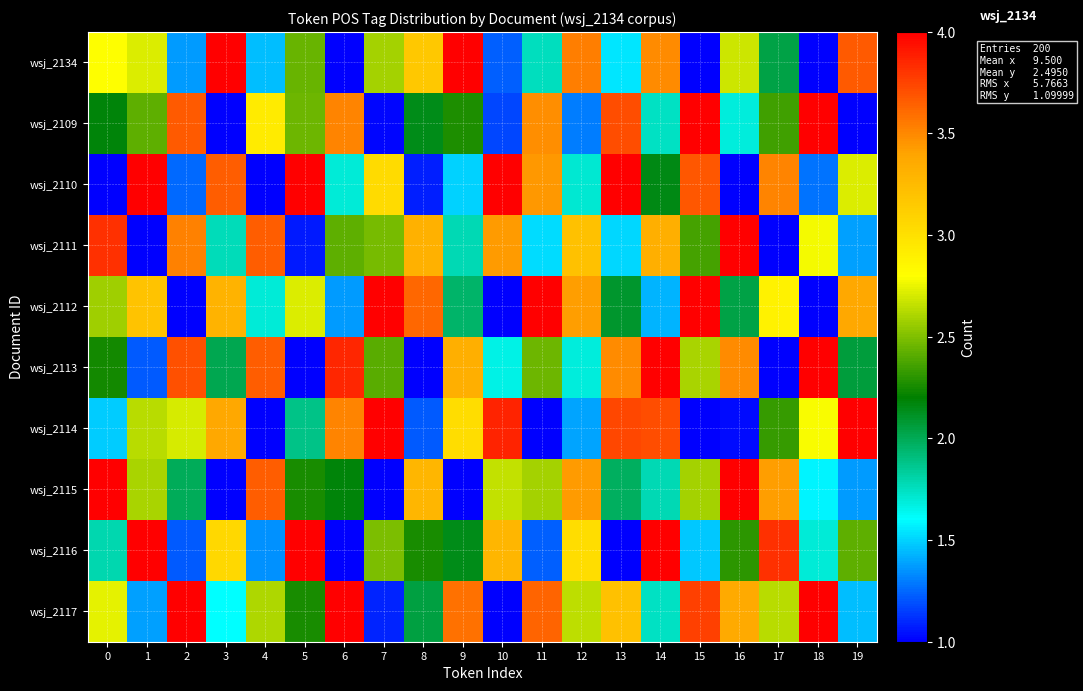

Count the number of data series in this chart.

10